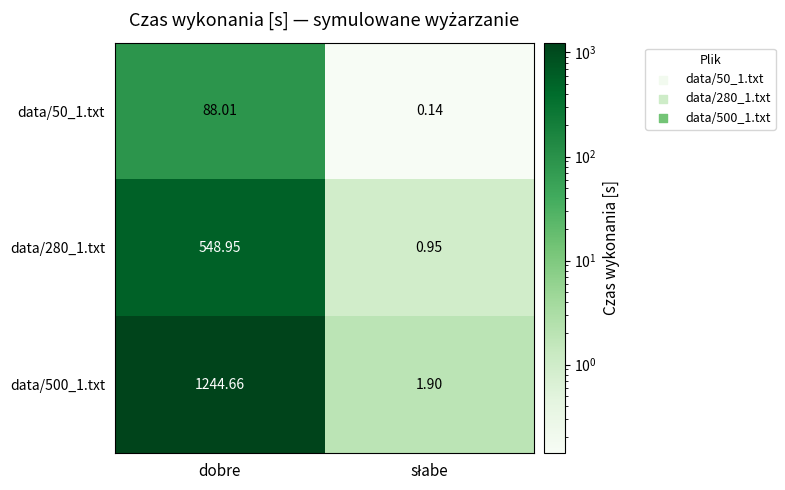

Which category has the highest value across all series?

dobre